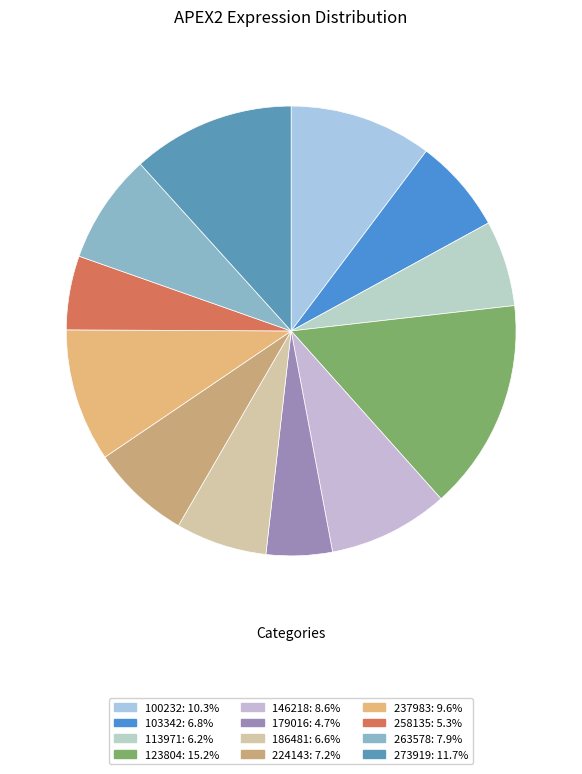

Which category has the smallest portion of the pie?

179016